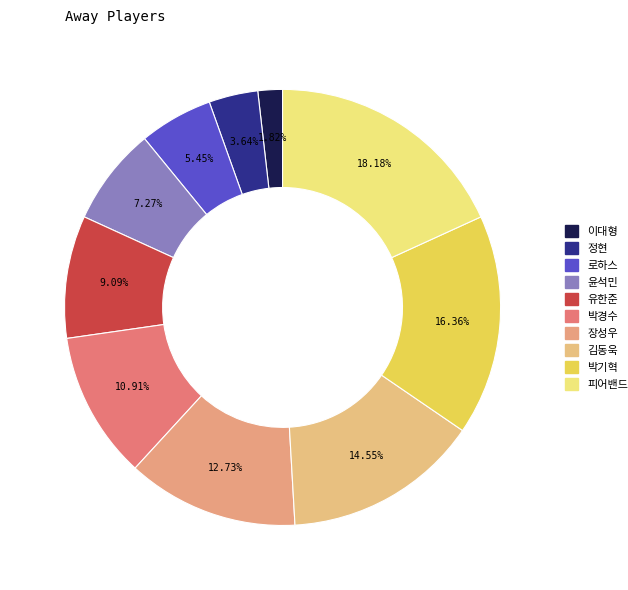

Is the sum of 박경수 and 로하스 greater than half?

No